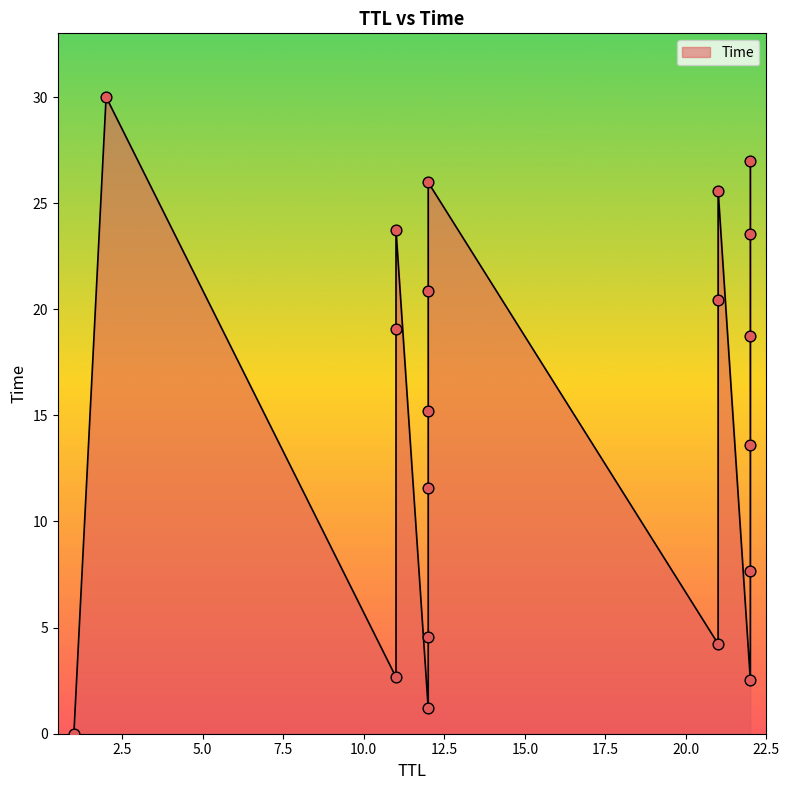

What is the change in value from 11 to 11?

+21.1